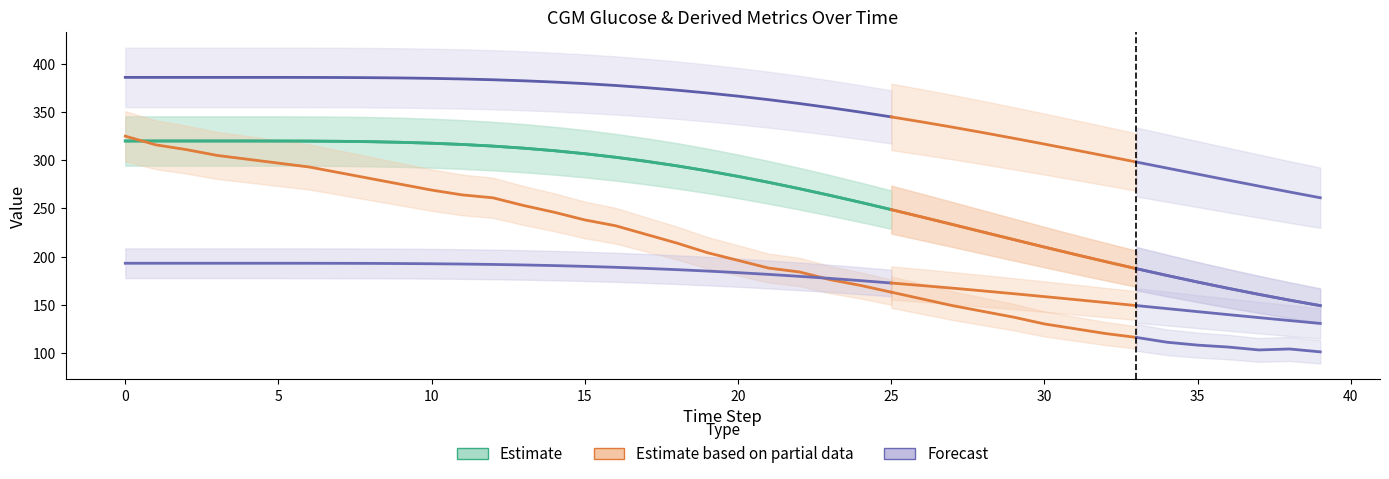

What is the sum of all values?

7859.8